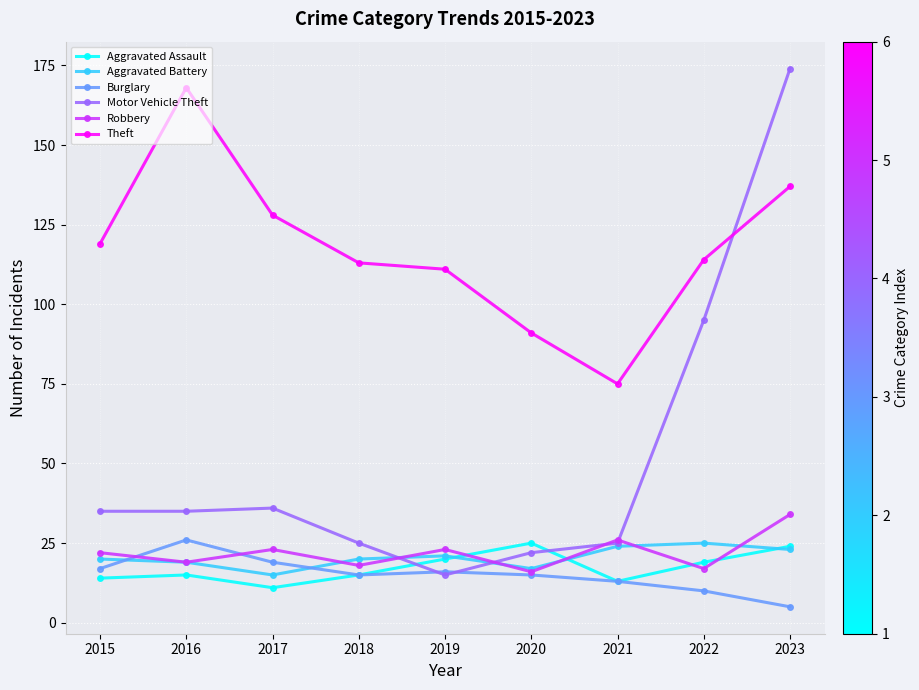

How many interior local valleys does the Aggravated Assault series have?

2